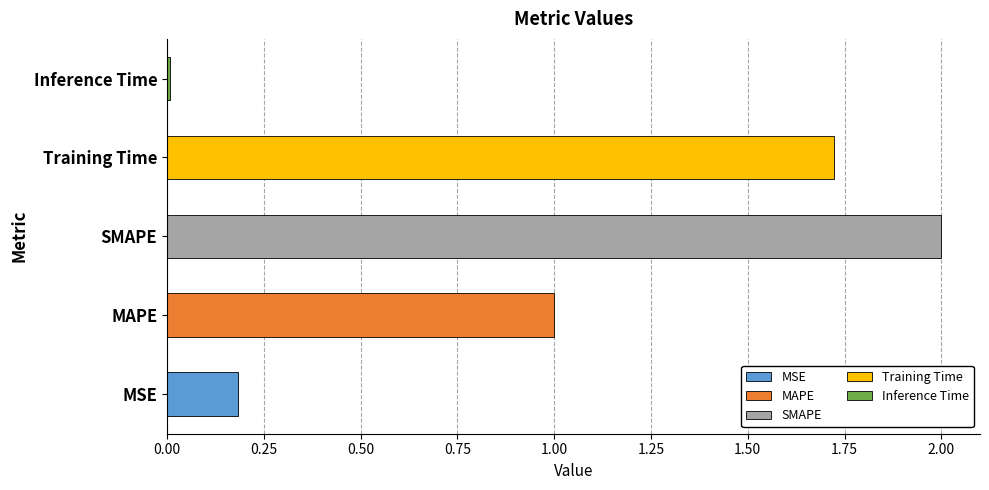

At which category does the chart reach its minimum across all series?

Inference Time